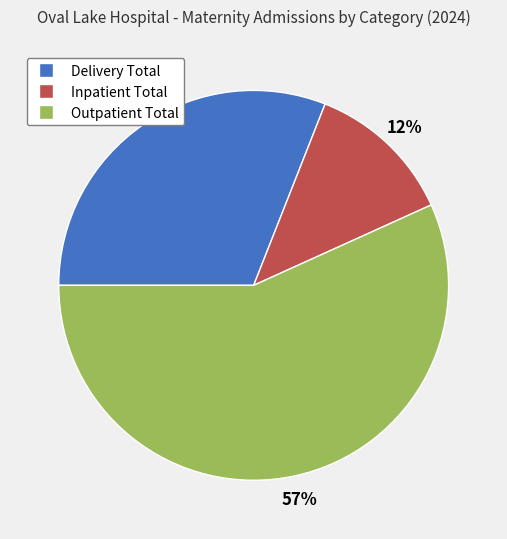

How many slices are in this pie chart?

3